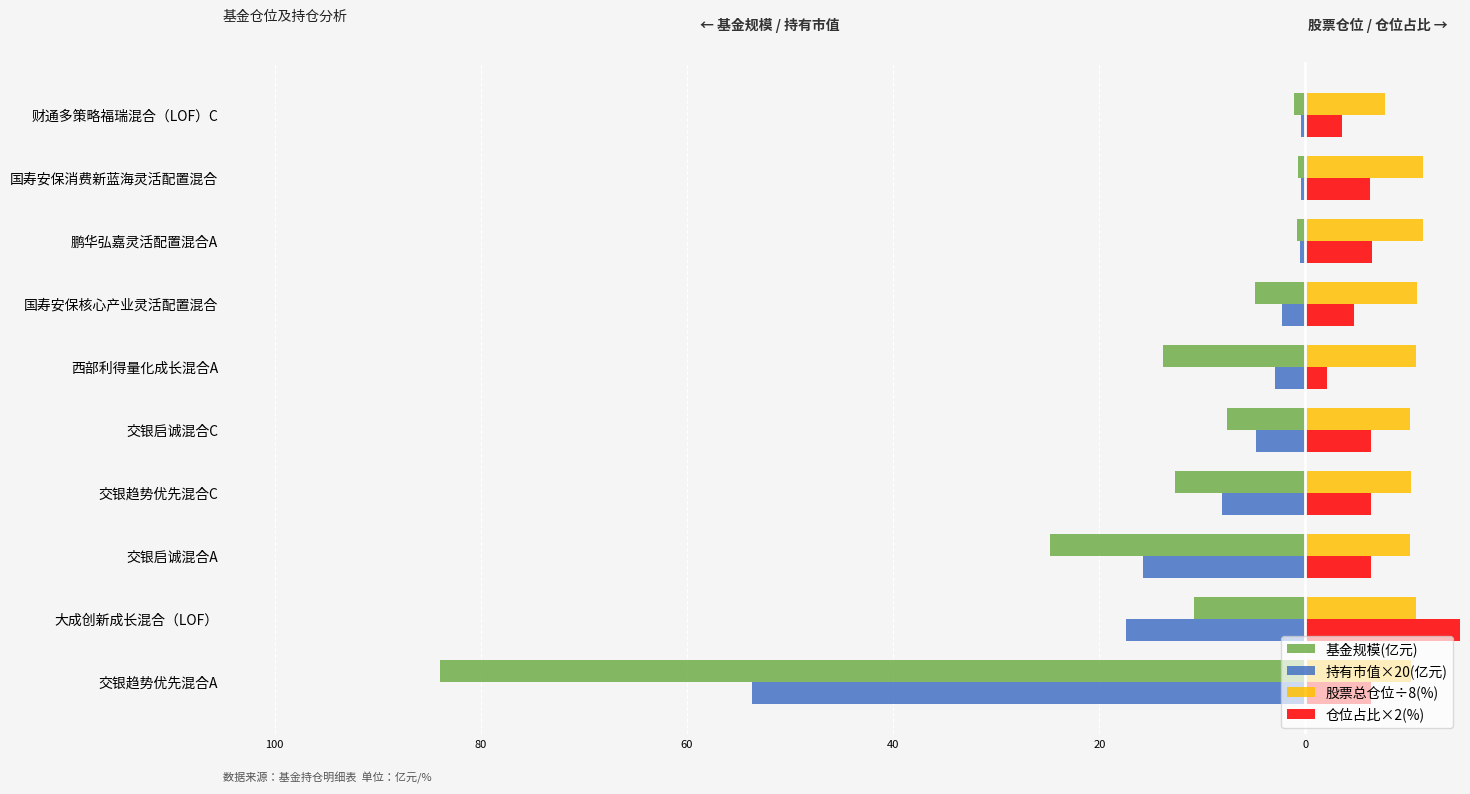

What is the difference between the maximum and minimum values in the 基金规模(亿元) series?

83.2